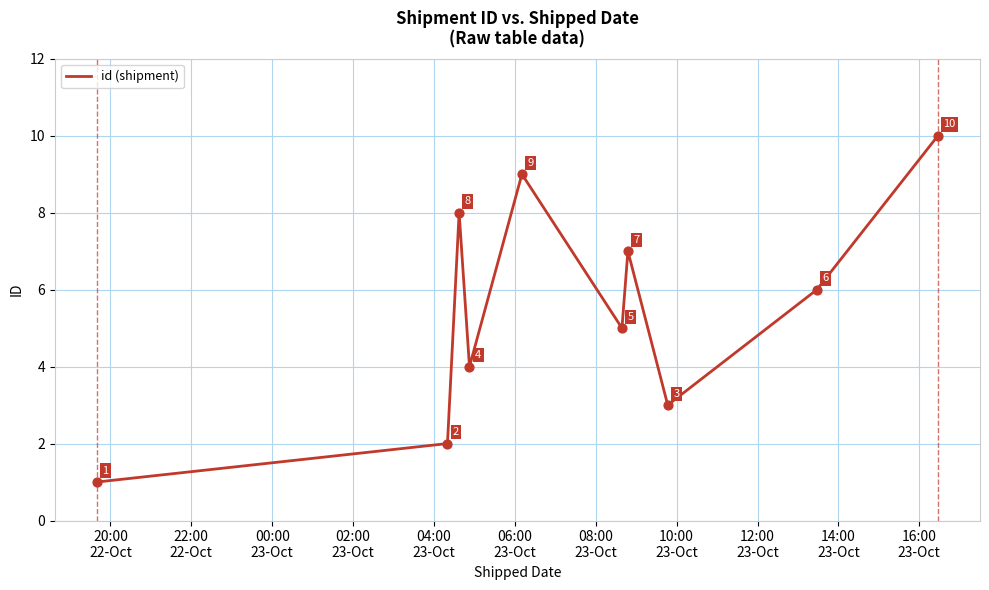

What is the maximum value shown in the chart?

10